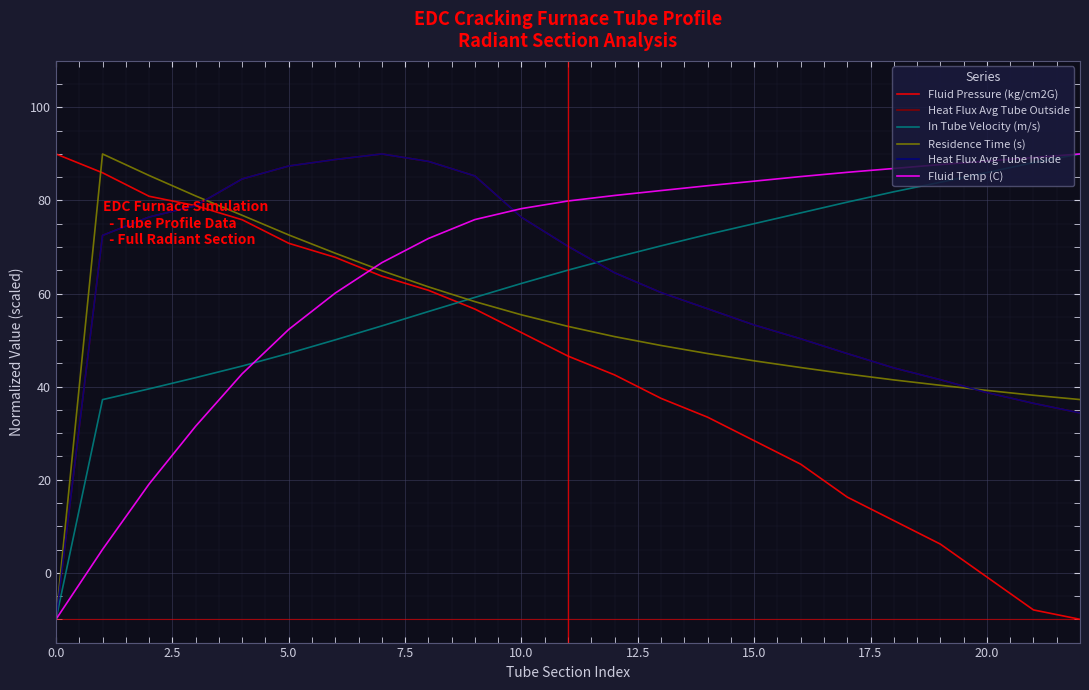

Which series has the largest total across all categories?

Fluid Temp (C)